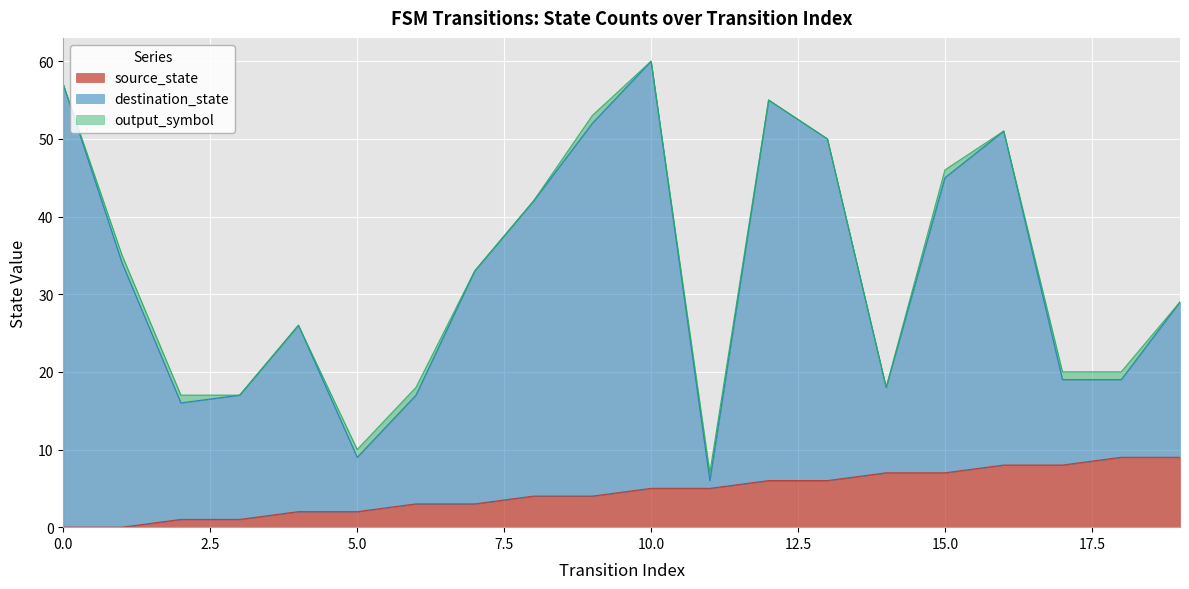

What is the difference between the highest and lowest values at 7?

30